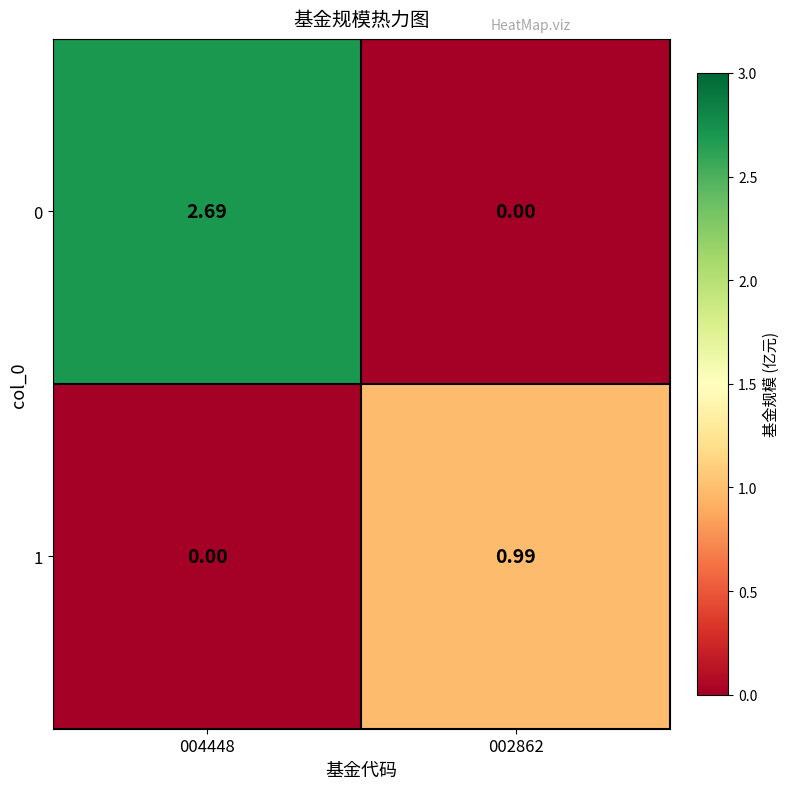

Is the value of 1 at 002862 greater than the value of 0 at 002862?

Yes